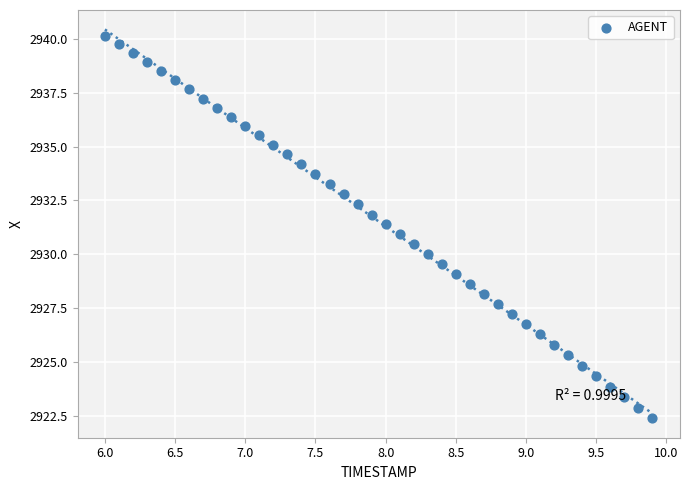

What is the range of X values (max minus min)?

3.9